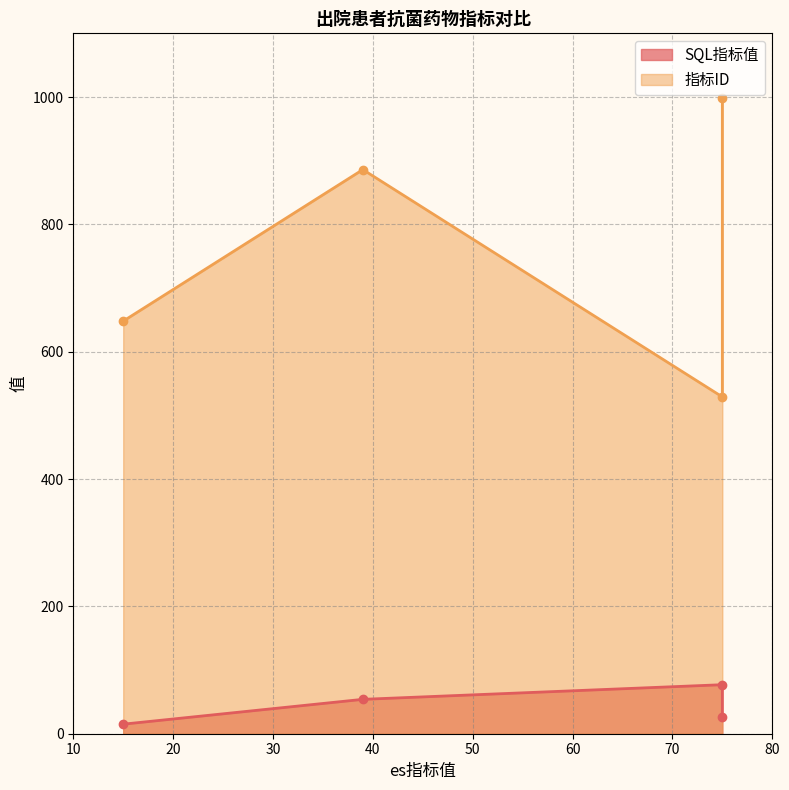

Which series has the largest range (max minus min)?

指标ID